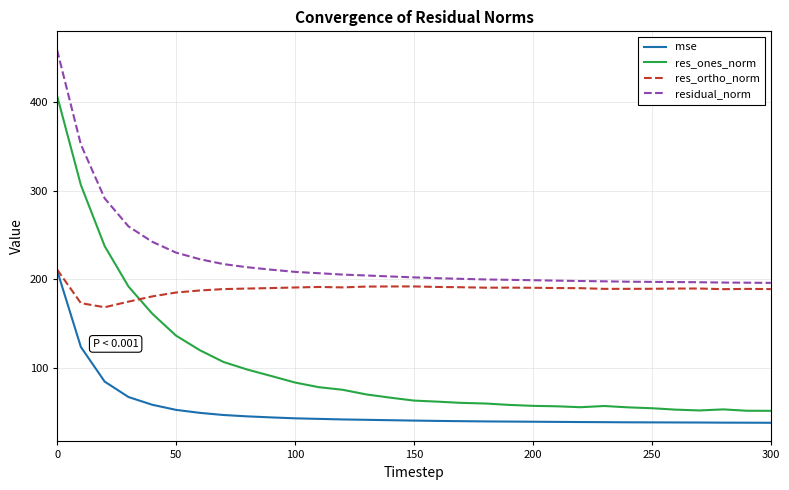

What are all the series names shown in the legend?

mse, res_ones_norm, res_ortho_norm, residual_norm